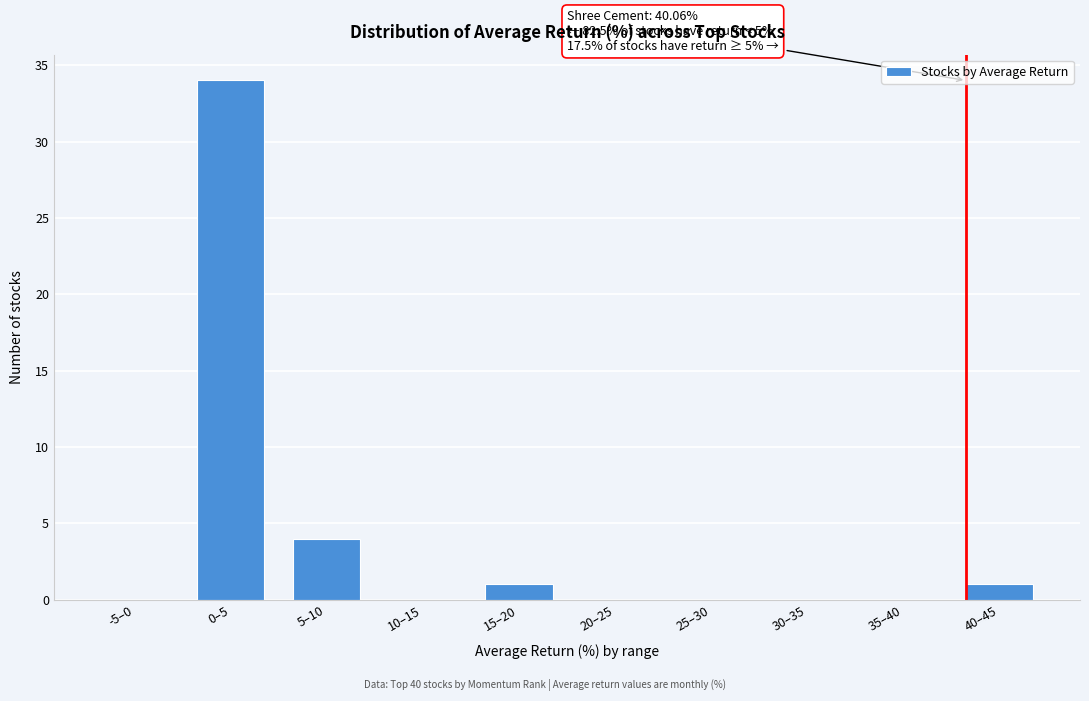

Reading right to left, list all the values displayed in this chart.

40–45=1	35–40=0	30–35=0	25–30=0	20–25=0	15–20=1	10–15=0	5–10=4	0–5=34	-5–0=0